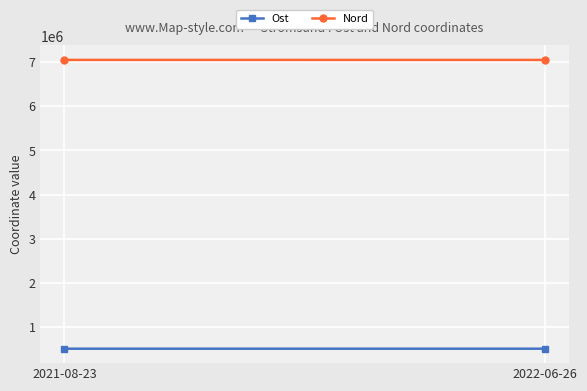

At which category is the sum across all series the highest?

2021-08-23